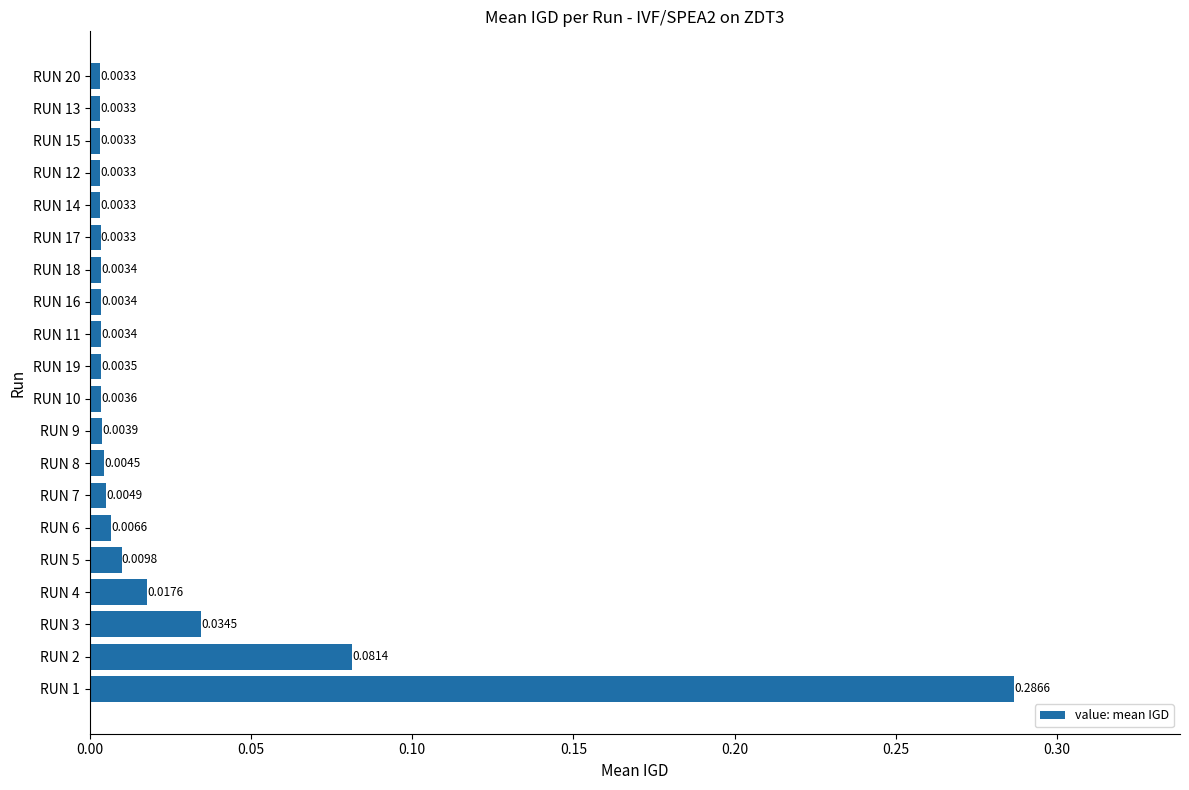

Between RUN 1 and RUN 7, which is larger?

RUN 1